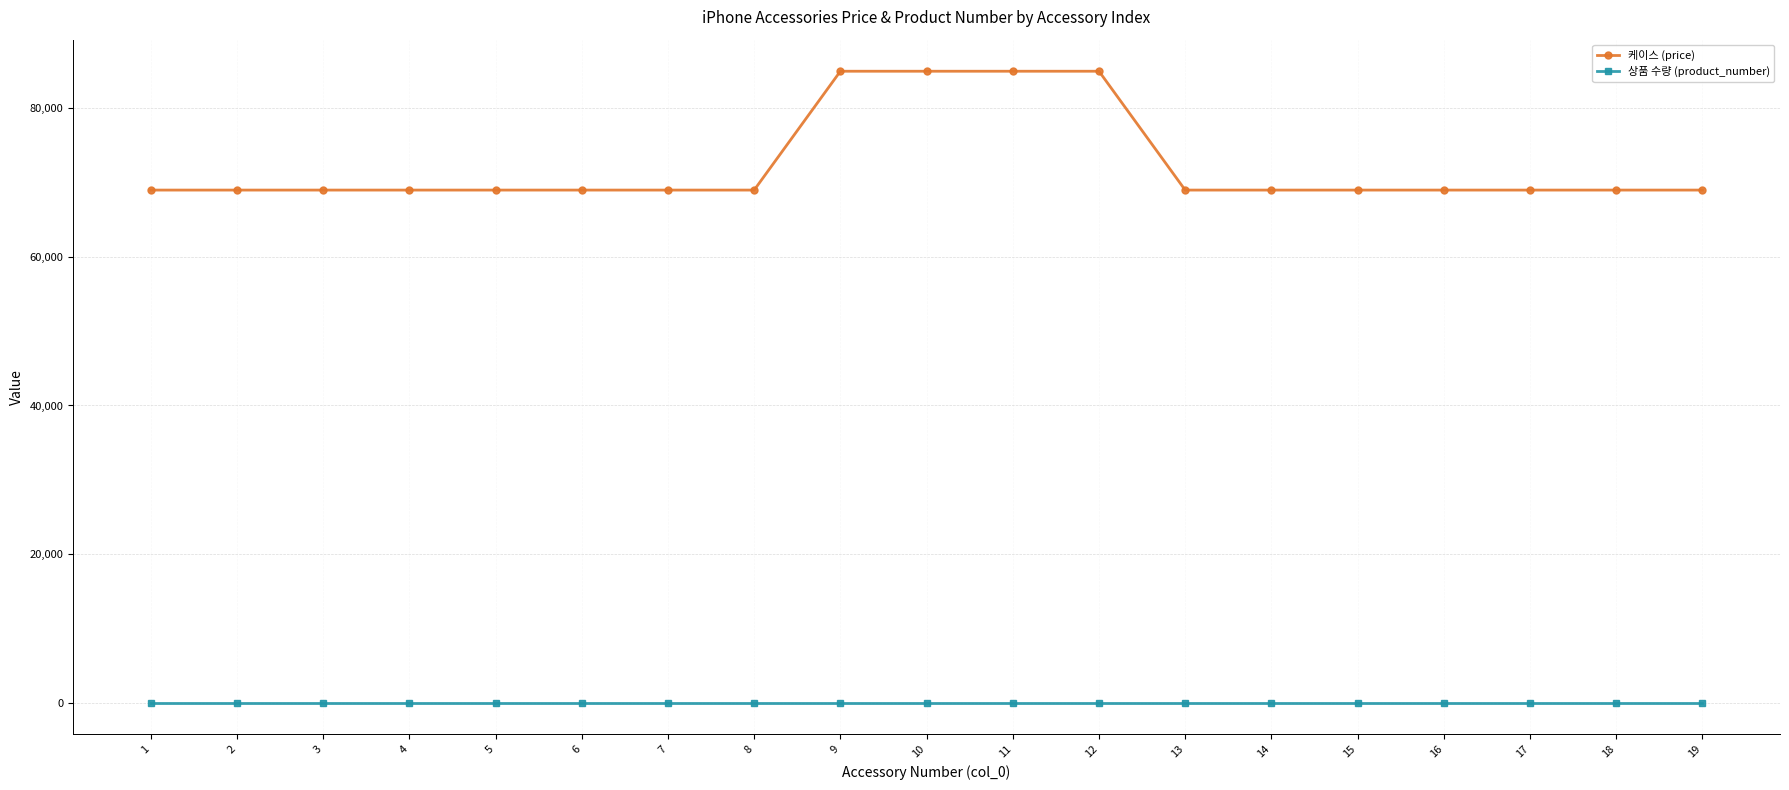

How many data points in 케이스 (price) are above 69000?

4